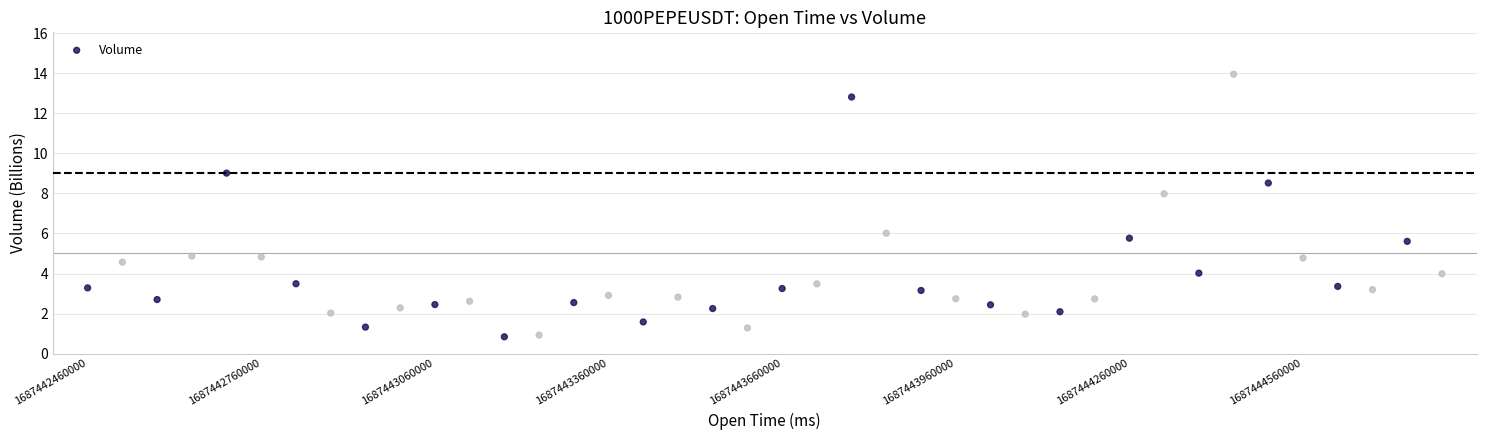

What is the range of Y values (max minus min)?

13.1